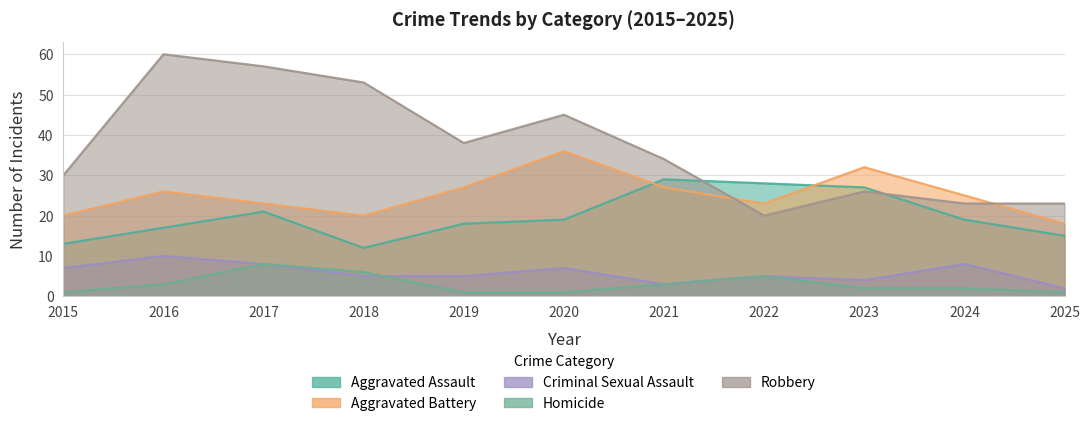

At which category does Robbery reach its first local peak?

2016